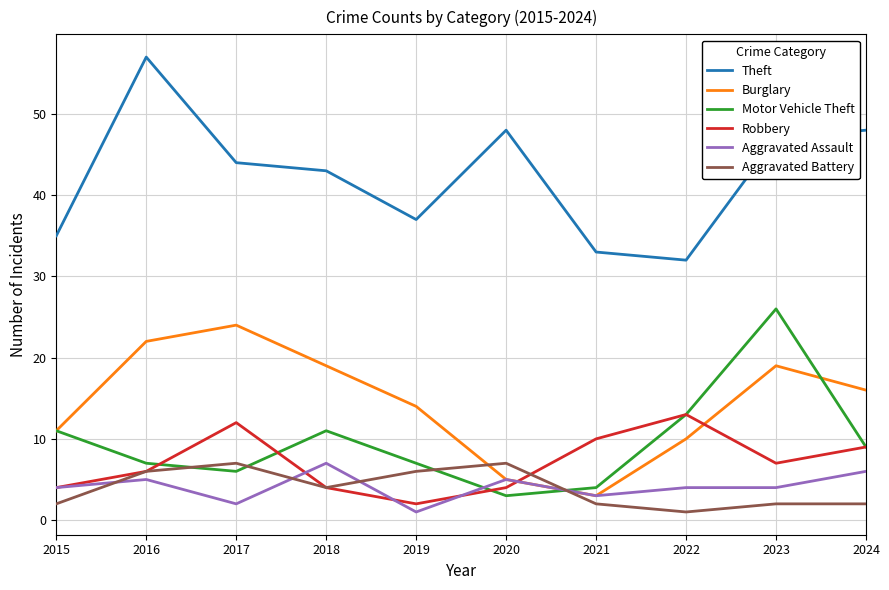

True or false: Theft and Robbery cross at least once.

False